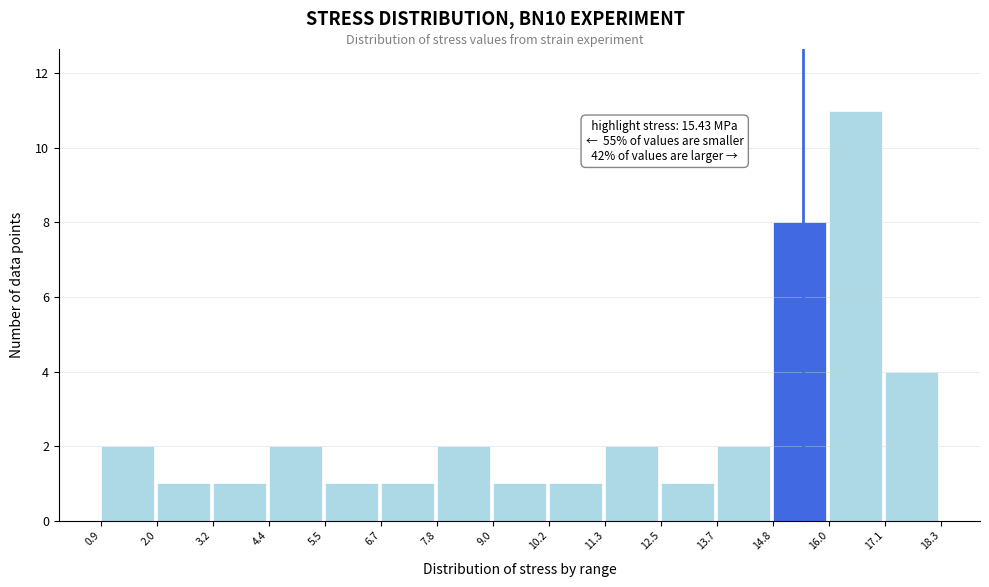

Which range on the x-axis has the tallest bar?

16.0 to 17.1